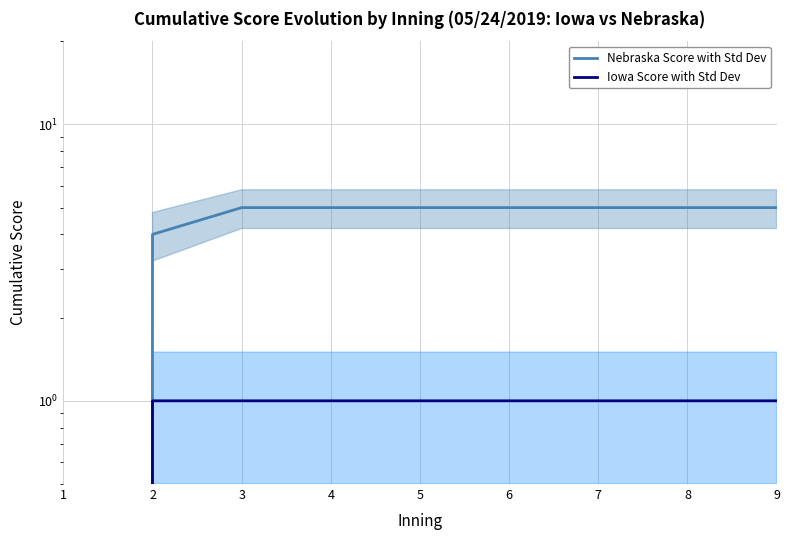

How many lines are shown in the chart?

2